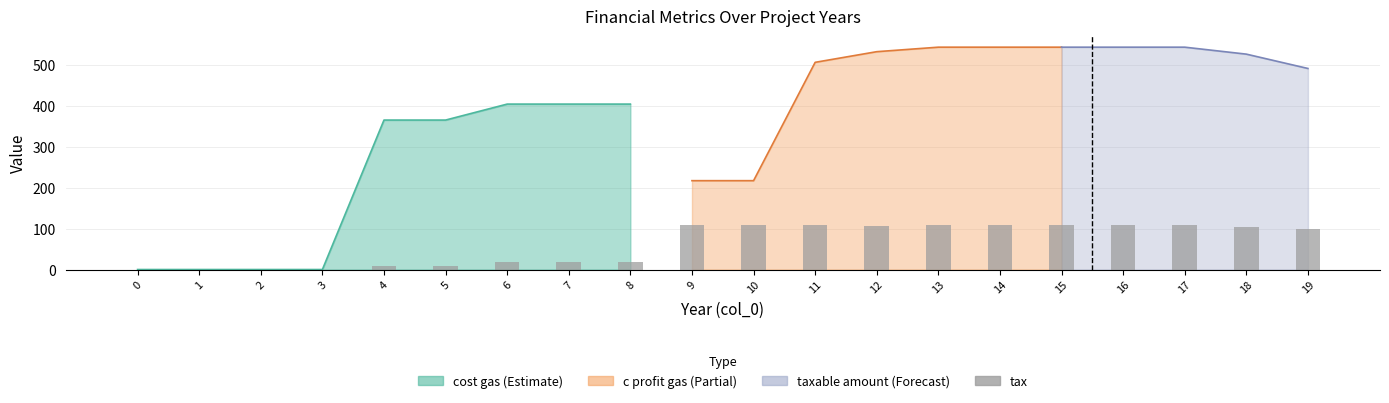

What is the difference between the values at 17 and 1?

109